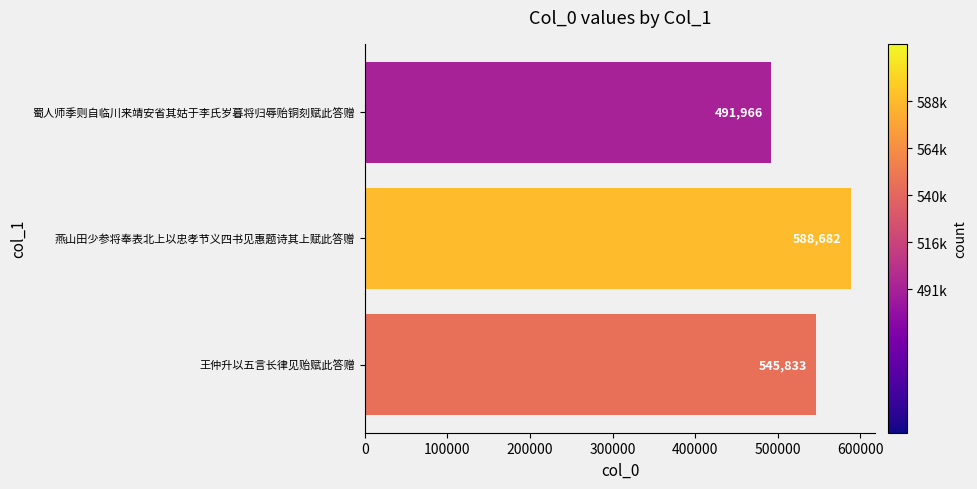

Is it true that the value at 蜀人师季则自临川来靖安省其姑于李氏岁暮将归辱贻铜刻赋此答赠 is 491966?

True